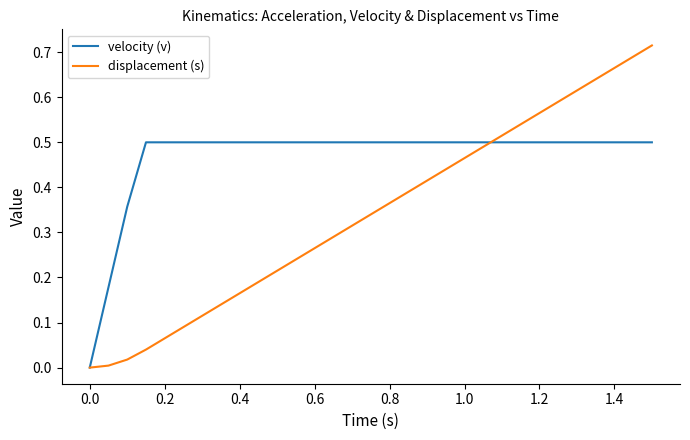

Which series has the widest spread of values?

displacement (s)